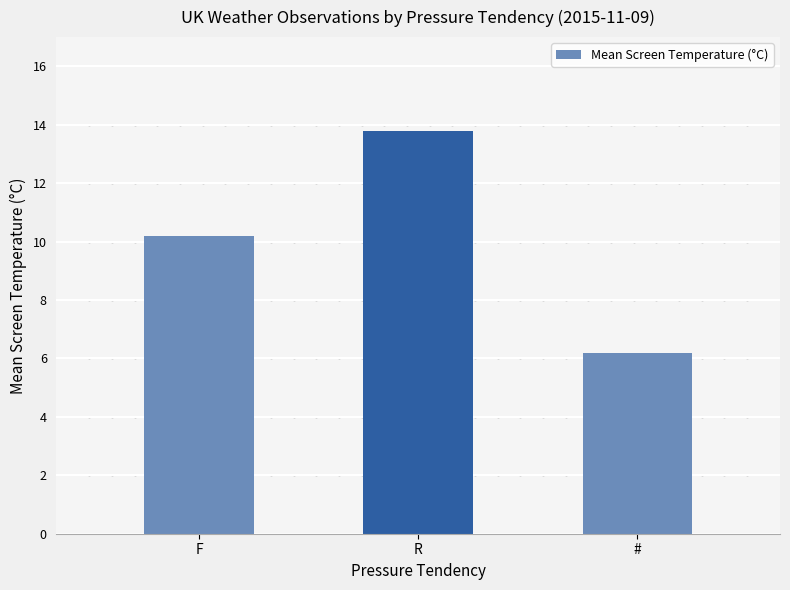

Rank the categories by value from highest to lowest.

R, F, #